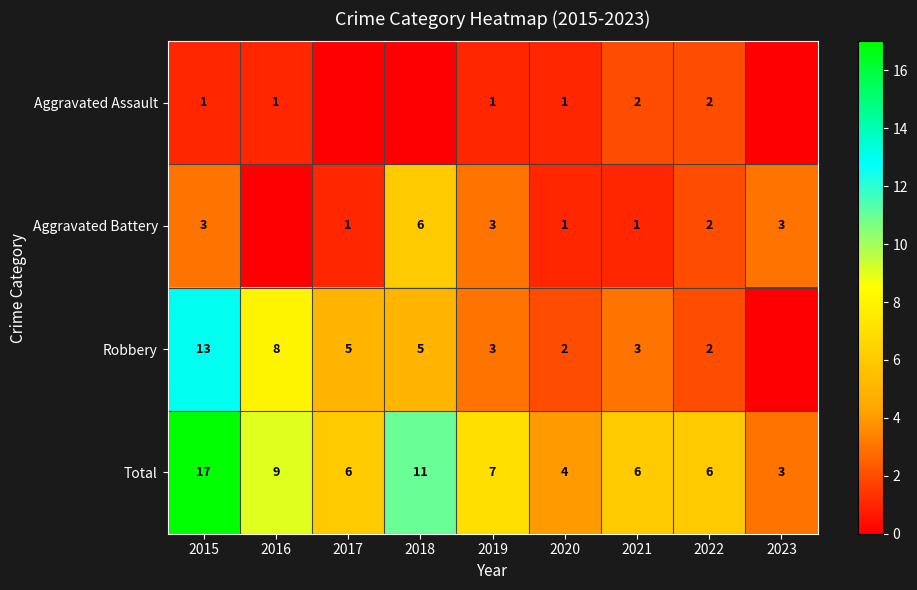

What is the sum of all Total values?

69